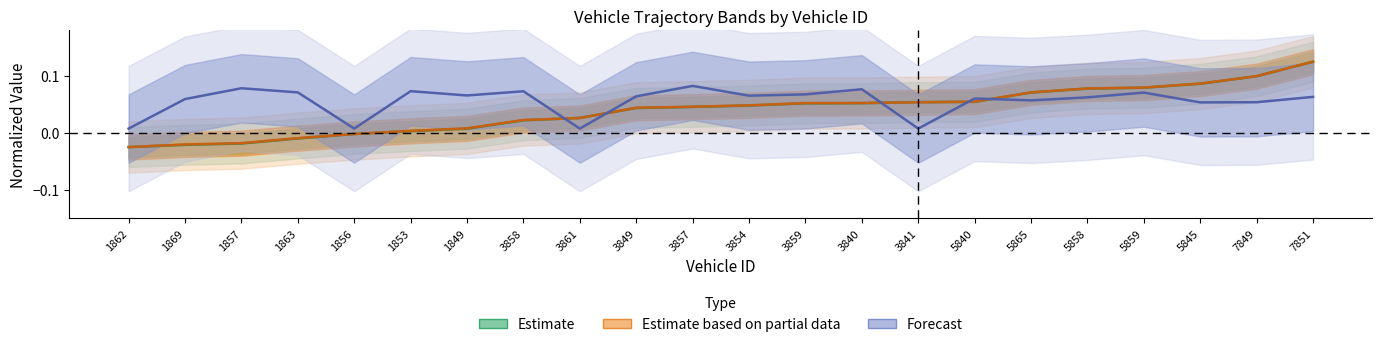

Where is entry nearest to the value 0?

1856